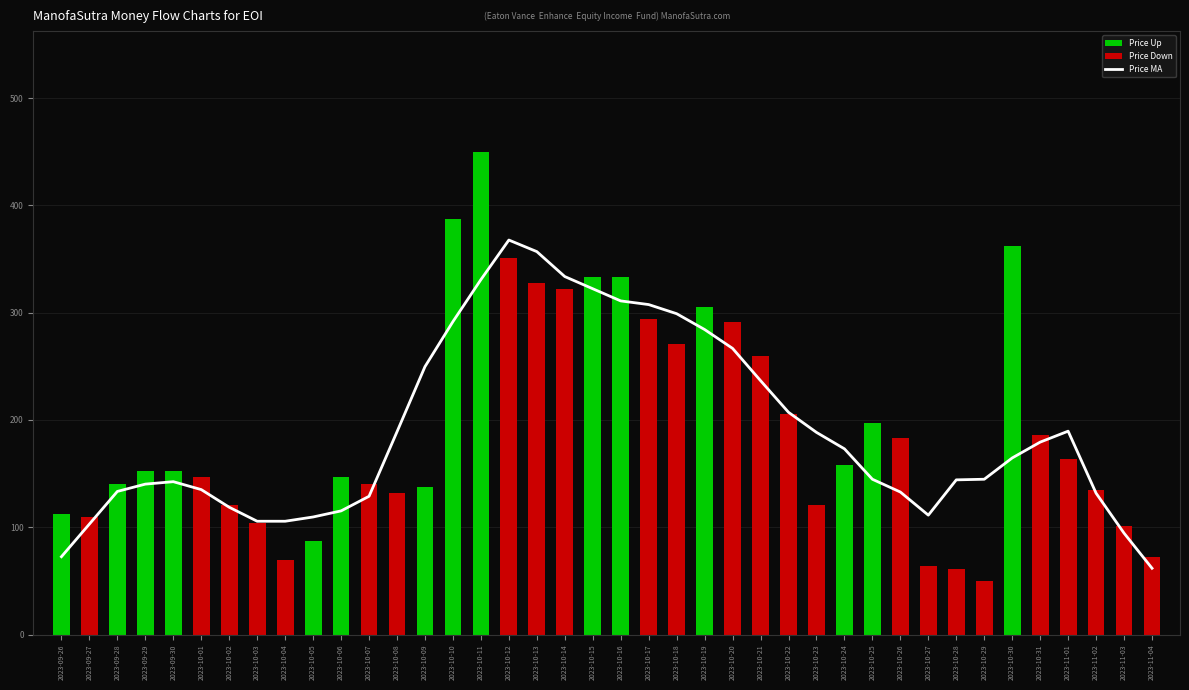

What is the label of the 5th bar from the right?

2023-10-31